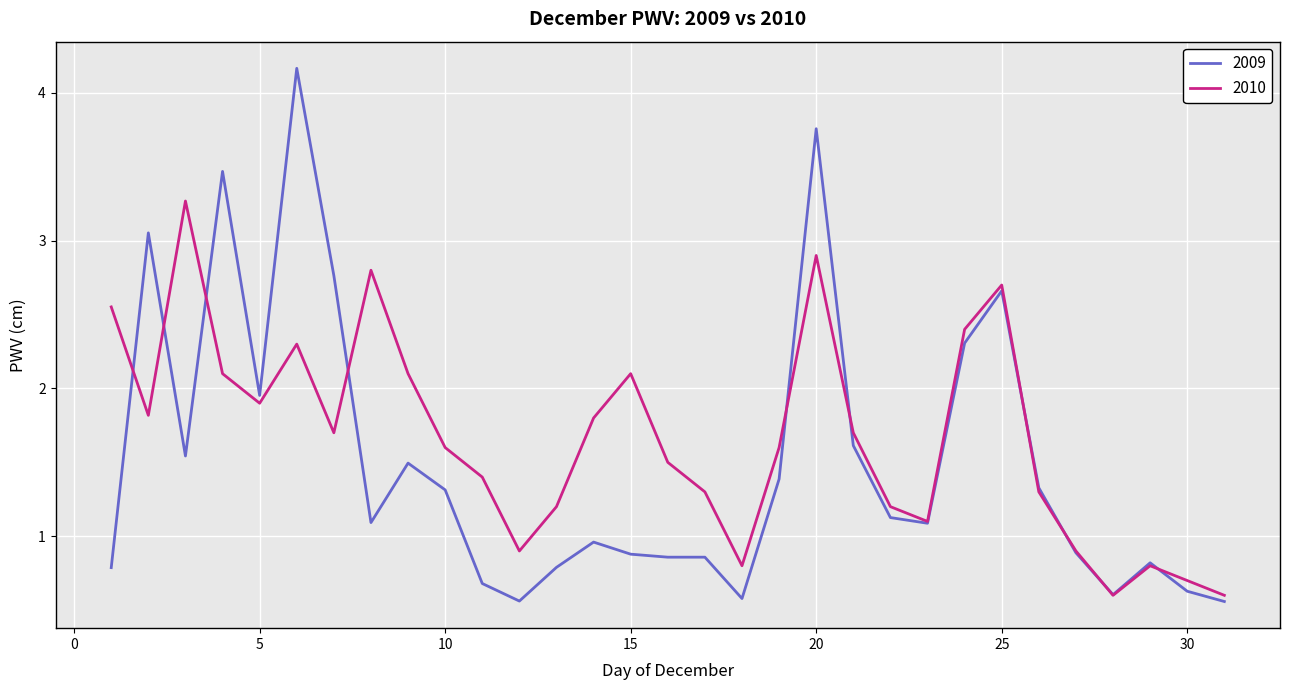

At how many categories does at least one series exceed 2?

12